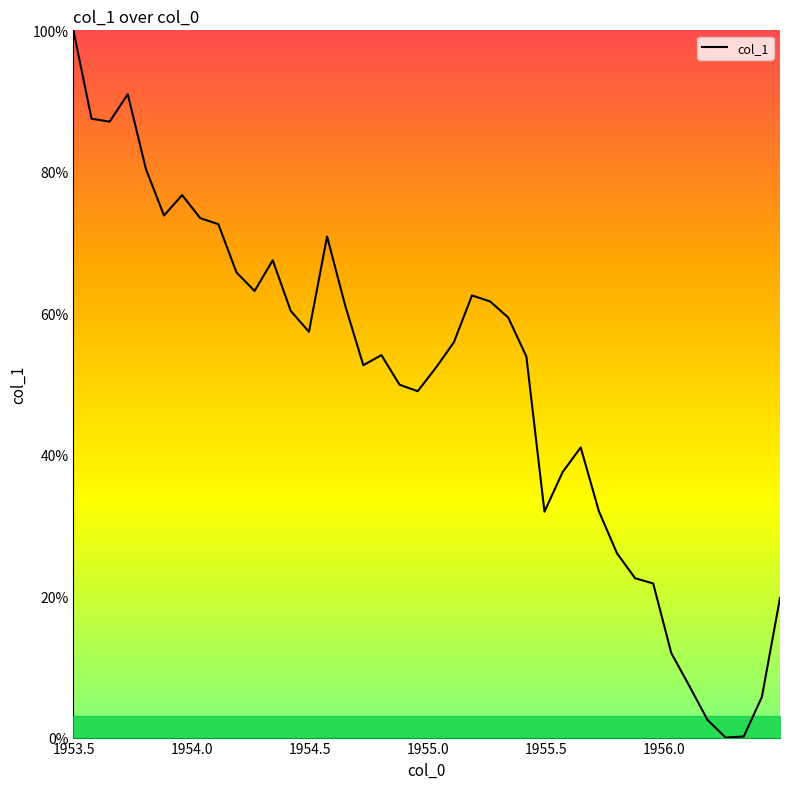

What is the difference between the maximum and minimum values?

100.0